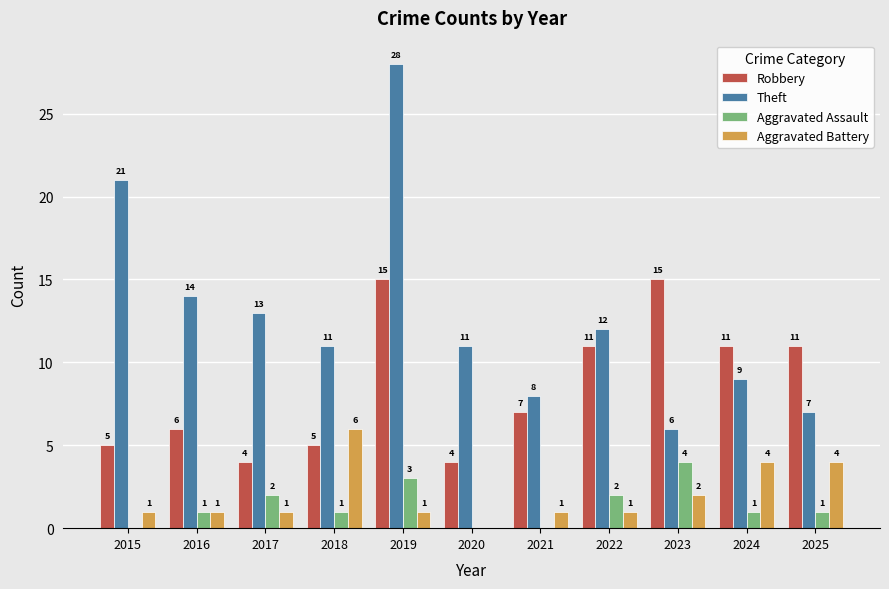

Between 2017 and 2021, which series saw the biggest shift?

Theft